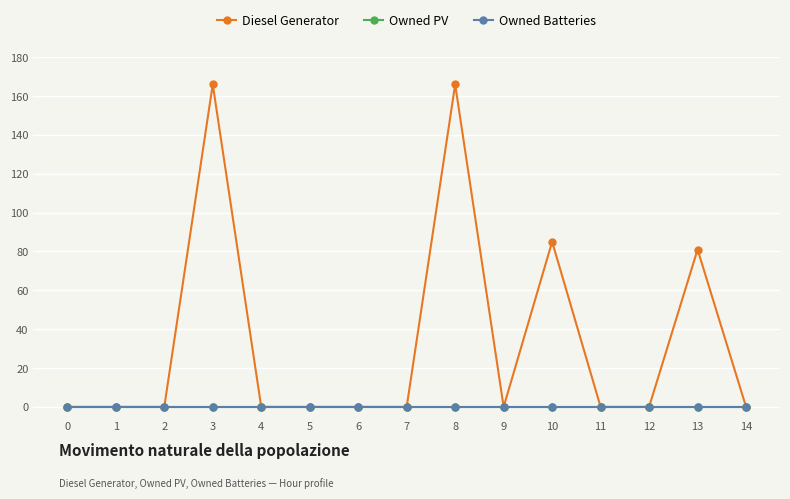

Is this an area chart (filled region under the line)?

No